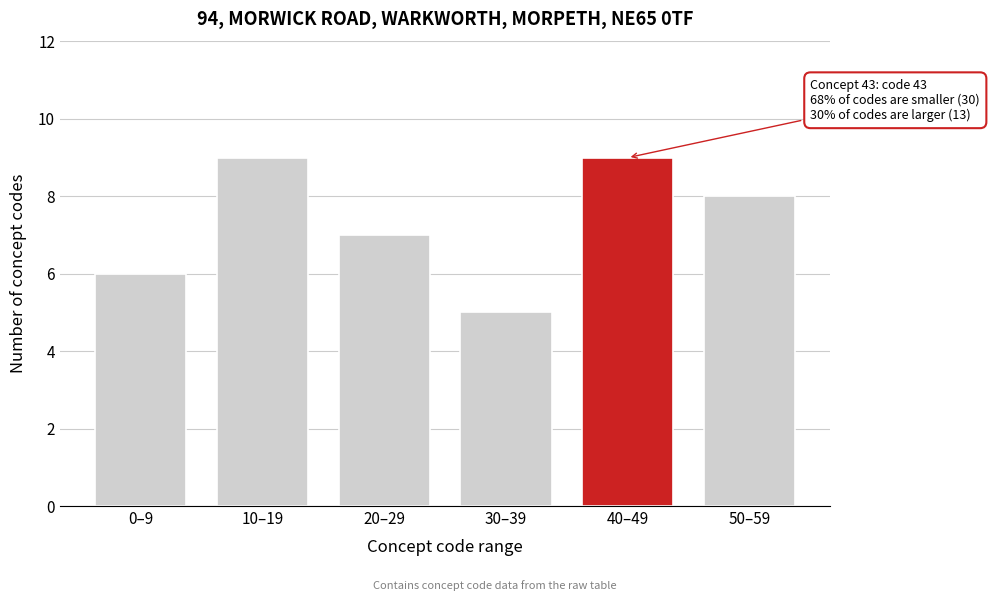

Reading left to right, list all the values displayed in this chart.

6	9	7	5	9	8